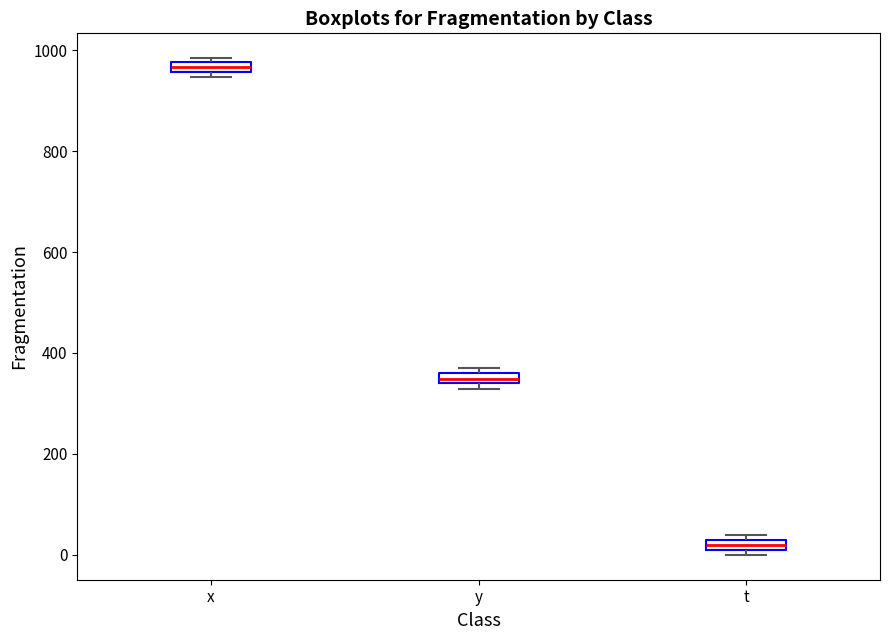

Where is the lower edge of the box for t on the y-axis? The values are not printed on the chart, so give them approximately, as read against the axis.

0